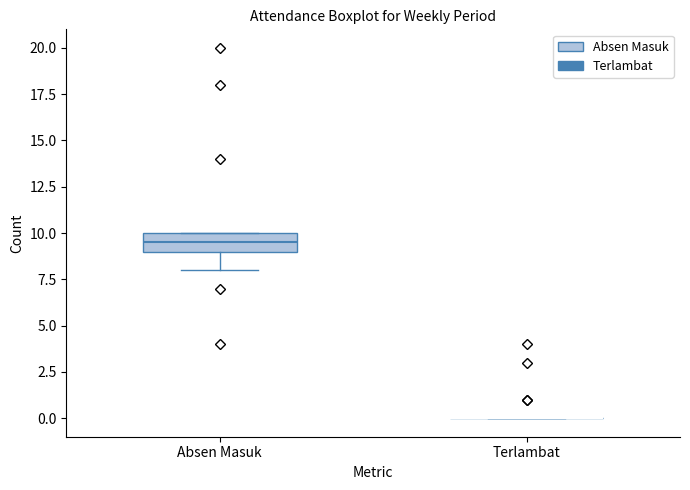

Reading left to right, read every box against the y-axis: the position of its median line, the range the box covers, and the ends of its whiskers. The values are not printed on the chart, so give them approximately, as read against the axis.

Absen Masuk: median 9.5, box 9.0 to 10.0, whiskers 8.0 to 10.0
Terlambat: box collapsed to a line at 0.0, whiskers 0.0 to 0.0